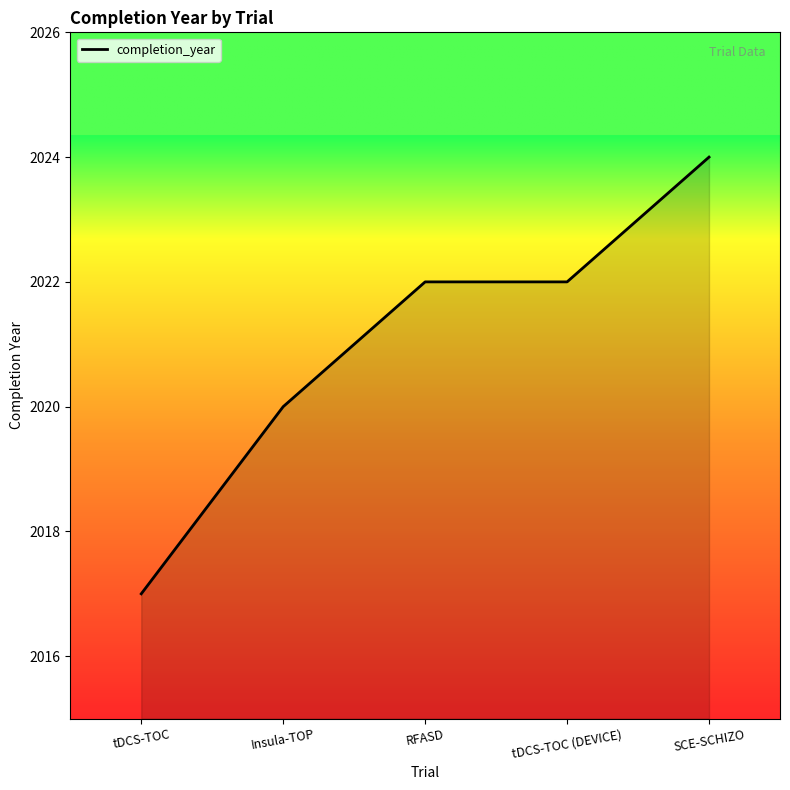

Between tDCS-TOC (DEVICE) and tDCS-TOC, which is larger?

tDCS-TOC (DEVICE)